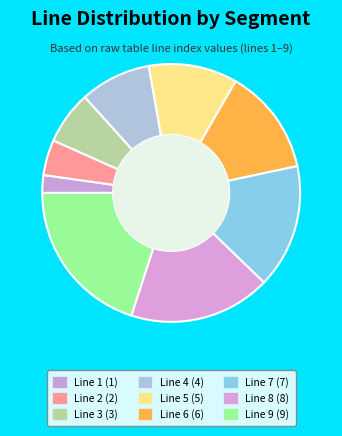

How many segments does this pie chart have?

9